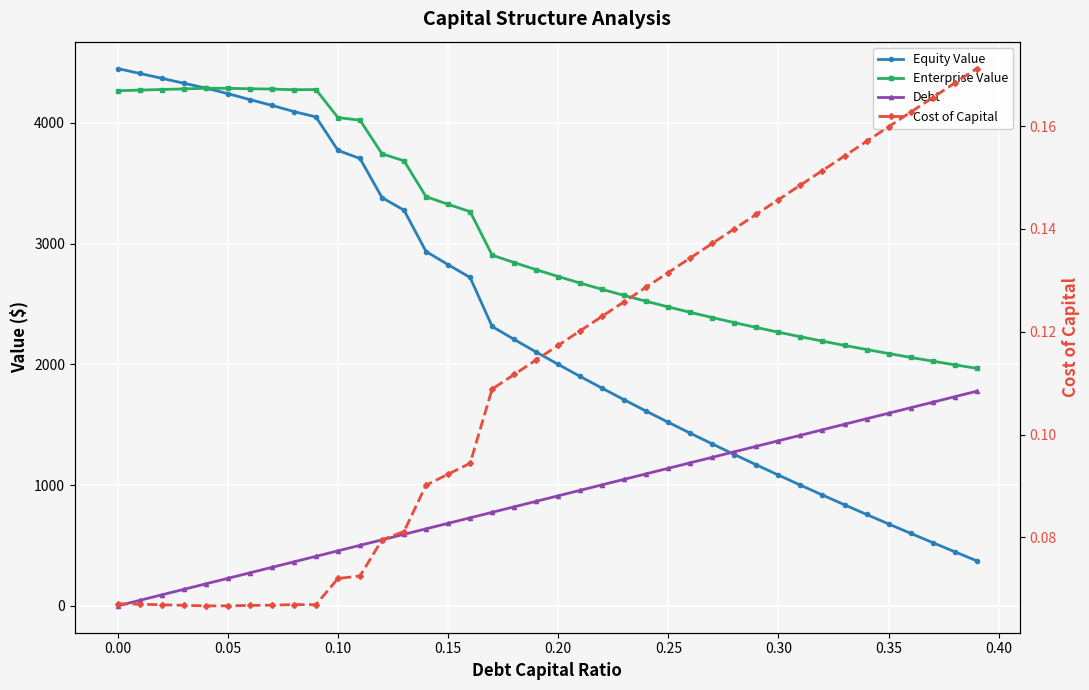

In Cost of Capital, how many points are higher than both neighbors (excluding endpoints)?

1